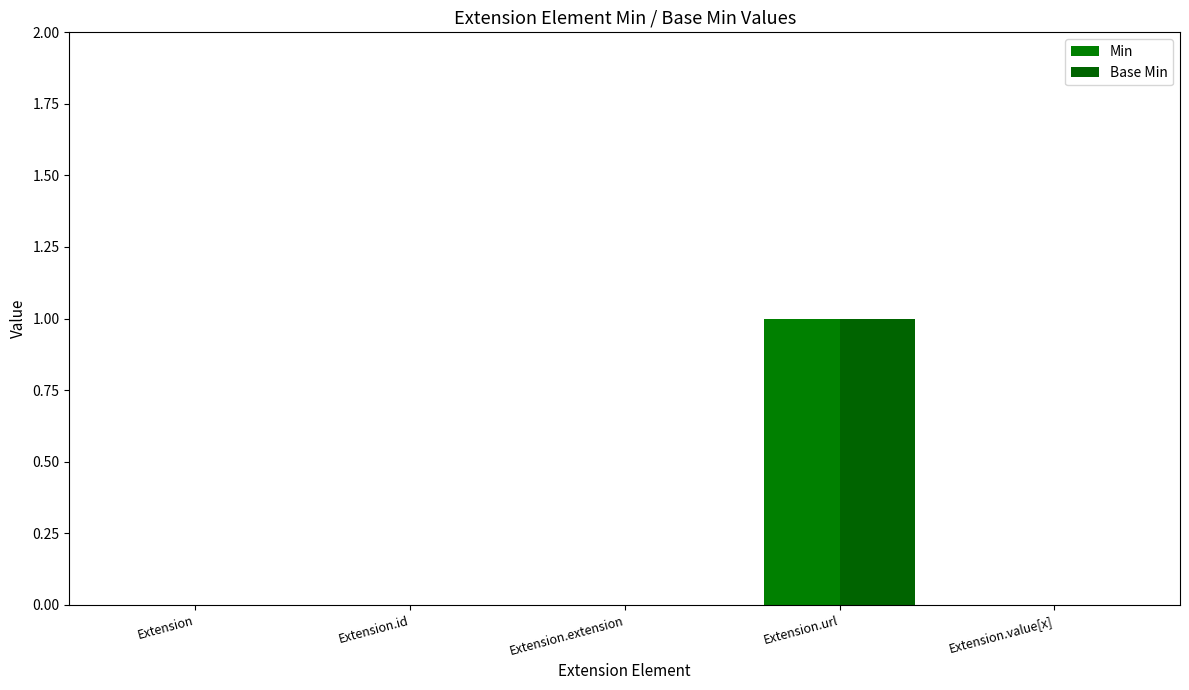

How many categories are shown in the chart?

5